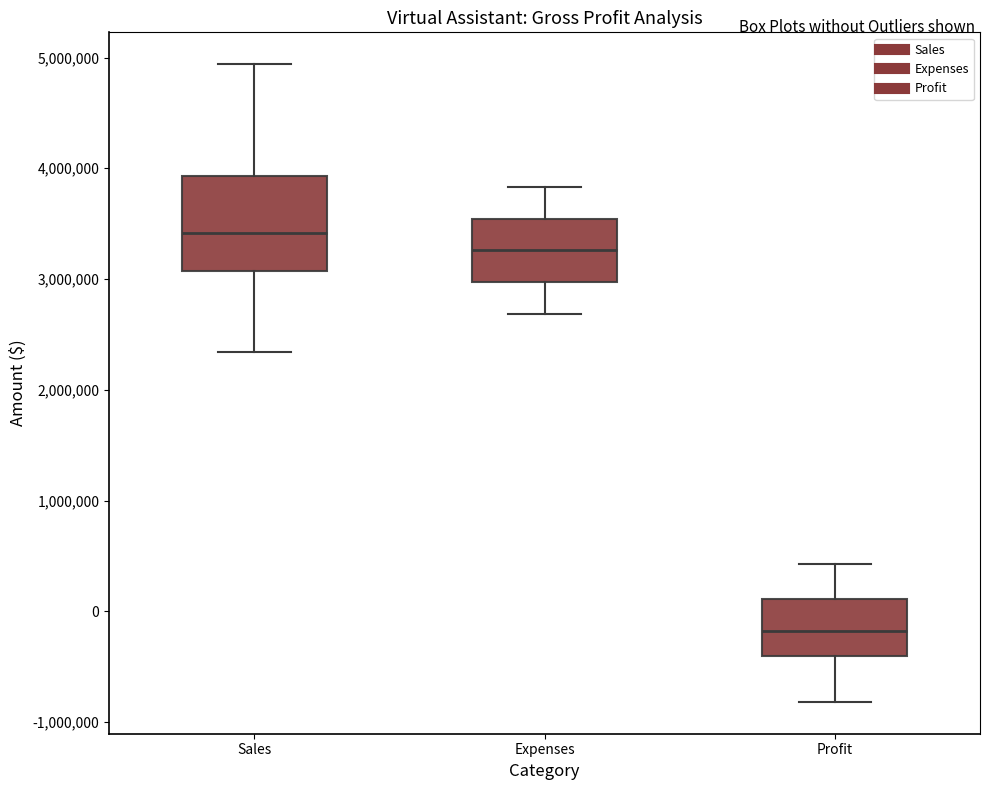

Reading left to right, transcribe this box plot: for each box, give where its median line is, the range the box spans, and where its two whiskers end, as read against the y-axis. The values are not printed on the chart, so give them approximately, as read against the axis.

Sales: median 3400000, box 3100000 to 3900000, whiskers 2300000 to 4900000
Expenses: median 3300000, box 3000000 to 3500000, whiskers 2700000 to 3800000
Profit: median -200000, box -400000 to 100000, whiskers -800000 to 400000